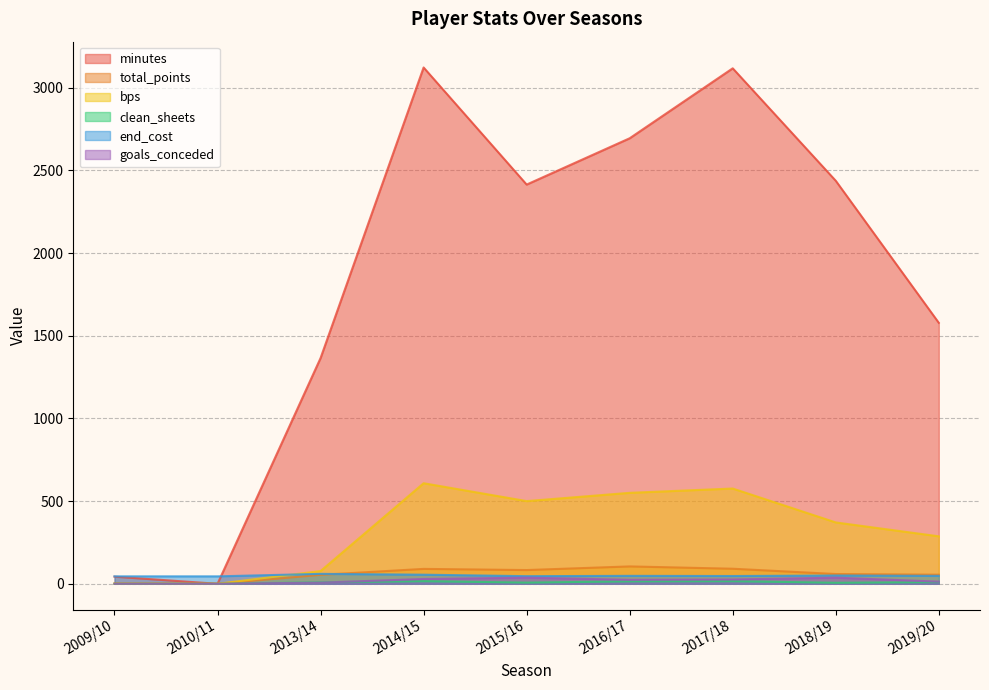

Is it true that end_cost equals 50 at 2018/19?

True